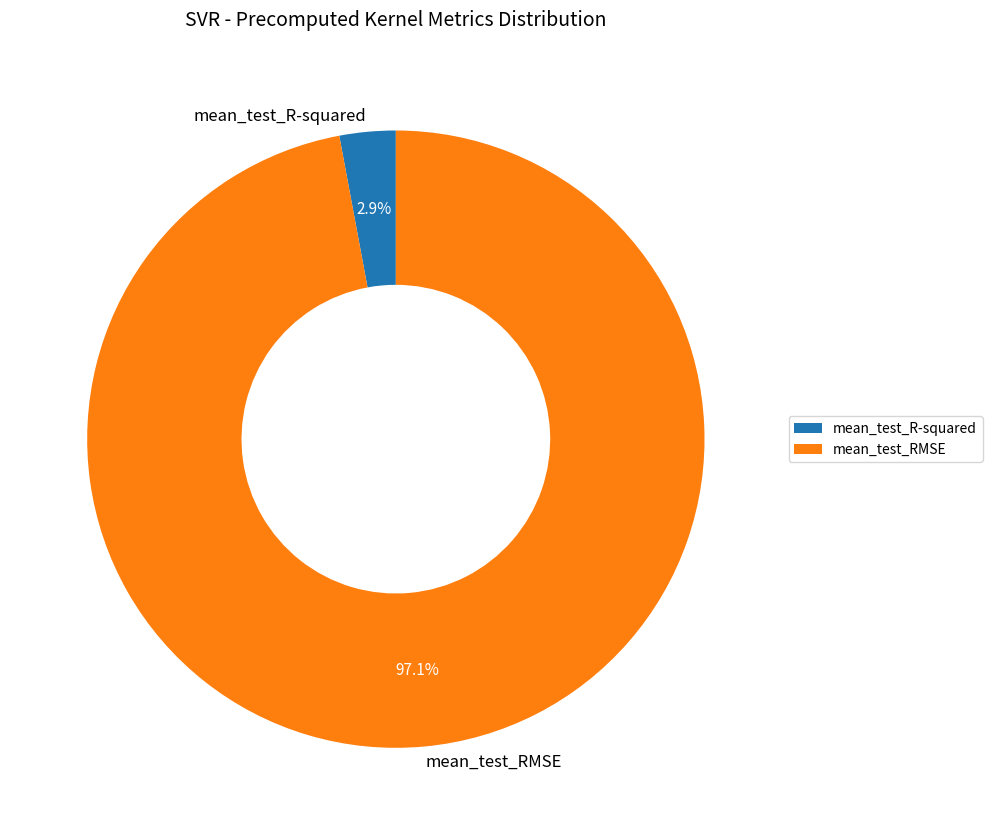

Does mean_test_R-squared represent more than half of the total?

No